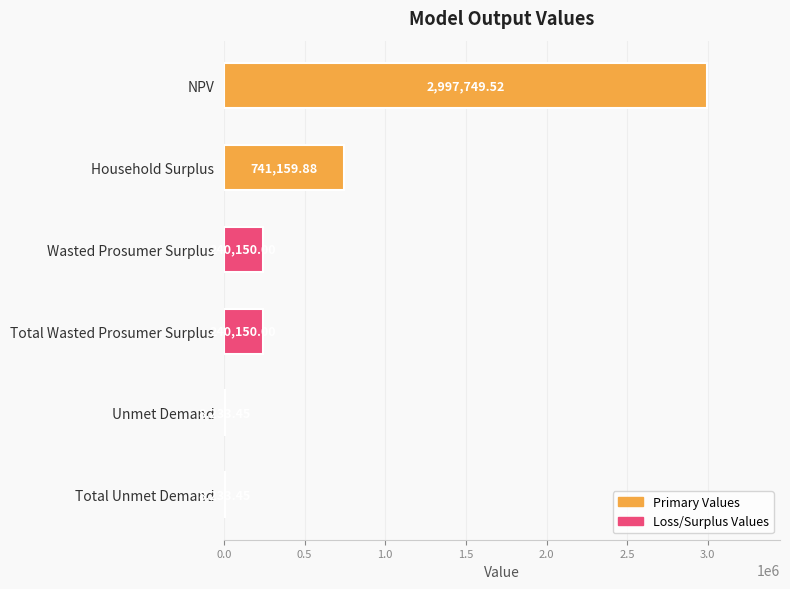

What is the sum of the values at Wasted Prosumer Surplus and Unmet Demand?

248383.5